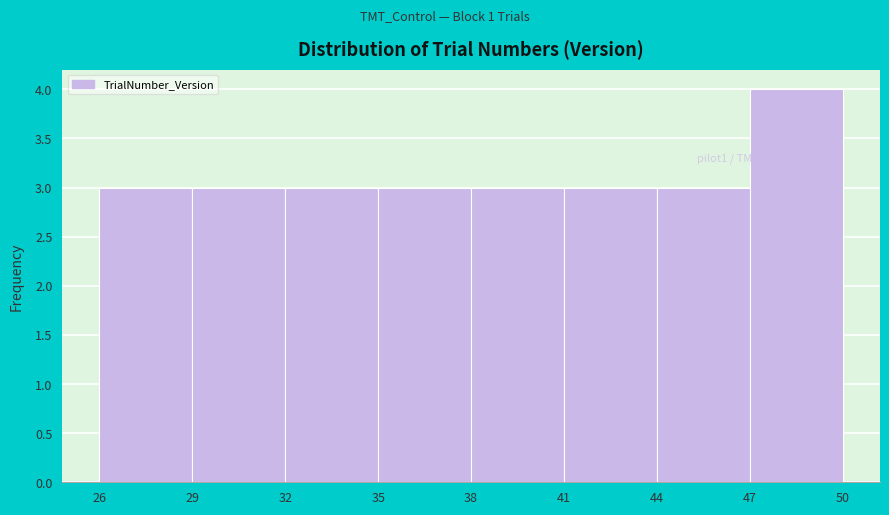

Reading left to right, transcribe this chart: for each bar, give the range it covers on the x-axis and its height. The values are not printed on the chart, so give them approximately, as read against the axis.

26 to 29: 3
29 to 32: 3
32 to 35: 3
35 to 38: 3
38 to 41: 3
41 to 44: 3
44 to 47: 3
47 to 50: 4